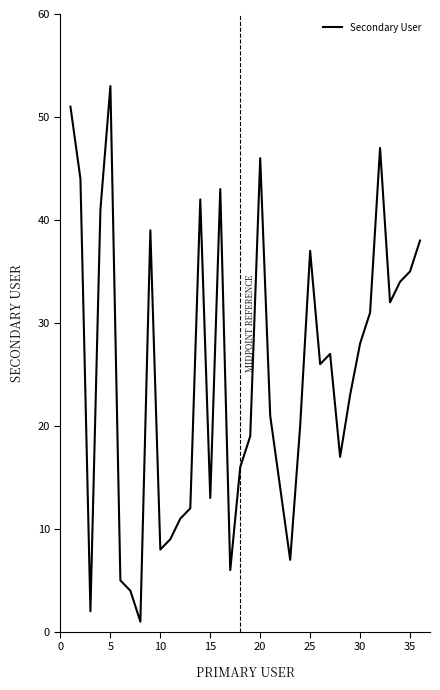

What is the greatest value displayed?

53